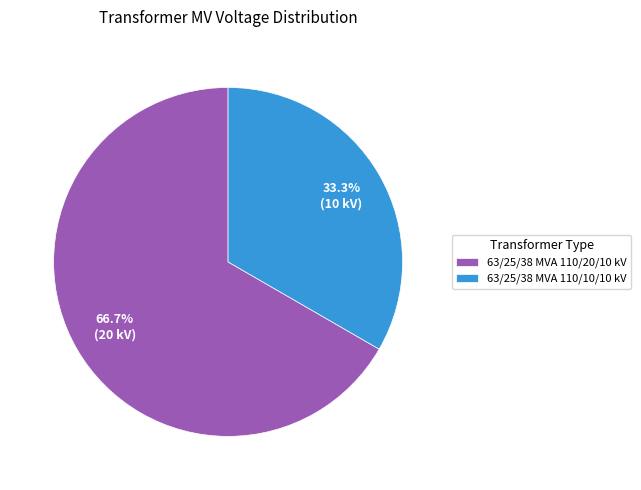

How much of the chart is everything except 63/25/38 MVA 110/10/10 kV?

66.7%